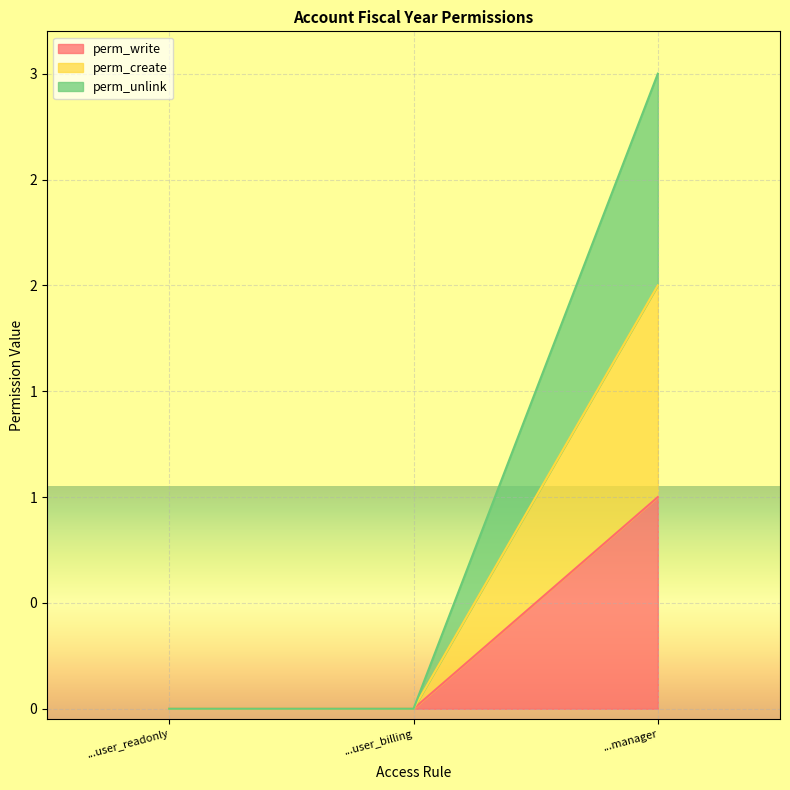

At which label does perm_write reach its minimum?

...user_readonly